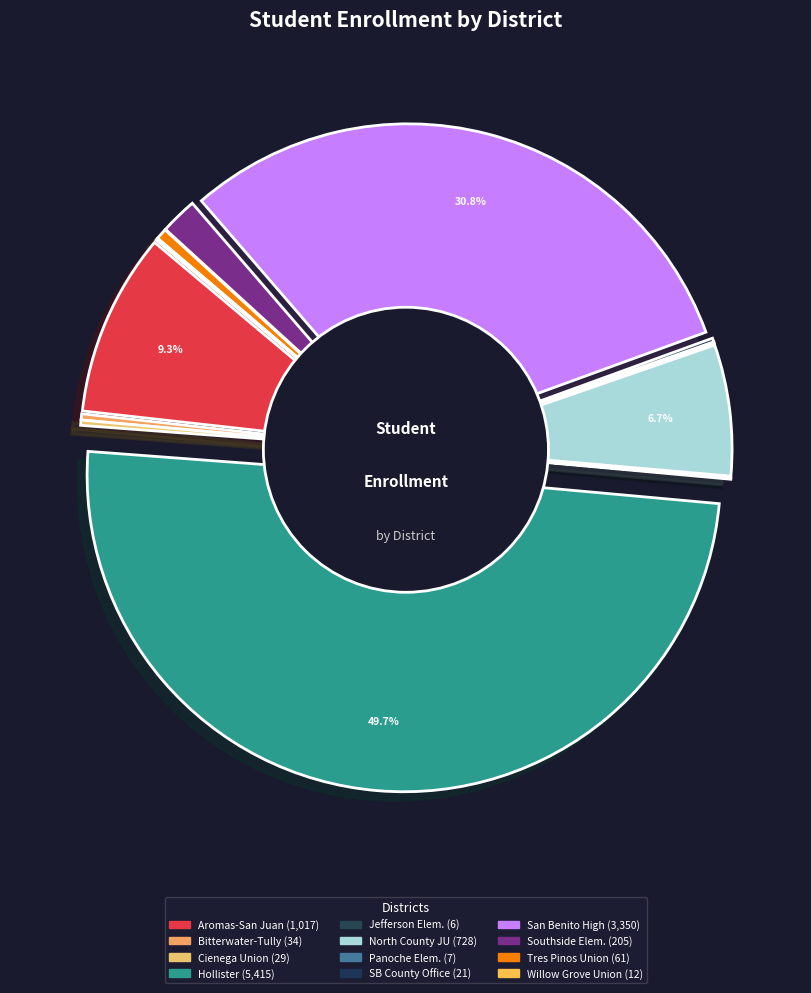

Does Jefferson Elementary account for over 50% of the chart?

No